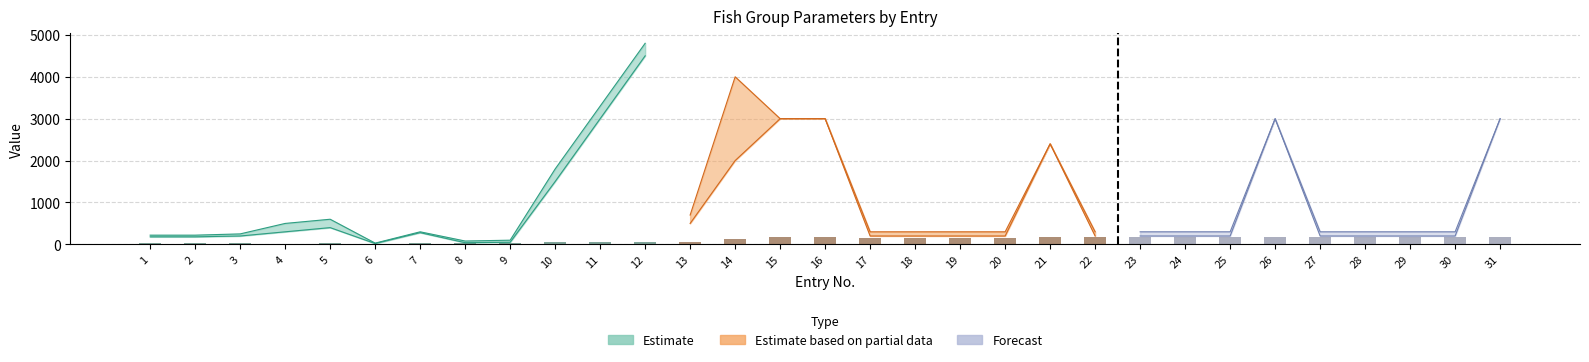

How many values in the max_time series exceed 300?

12